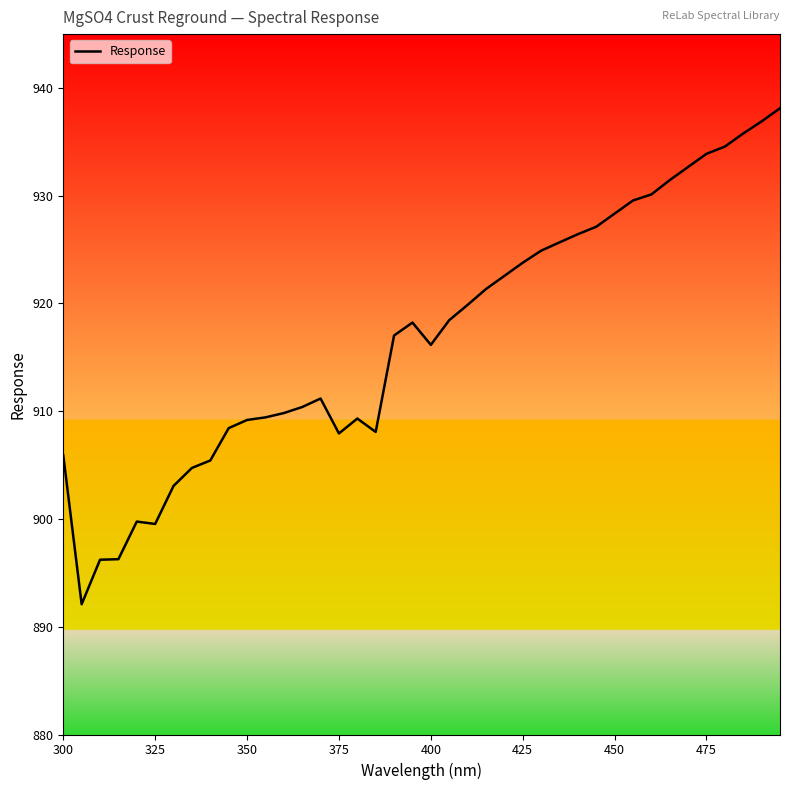

How many series are shown in this chart?

1